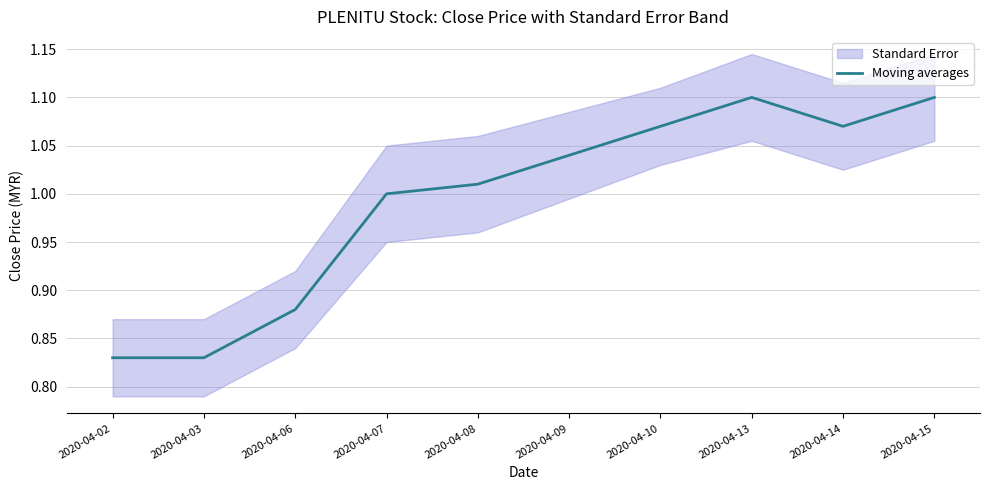

What is the sum of the values at 2020-04-13 and 2020-04-07?

2.1